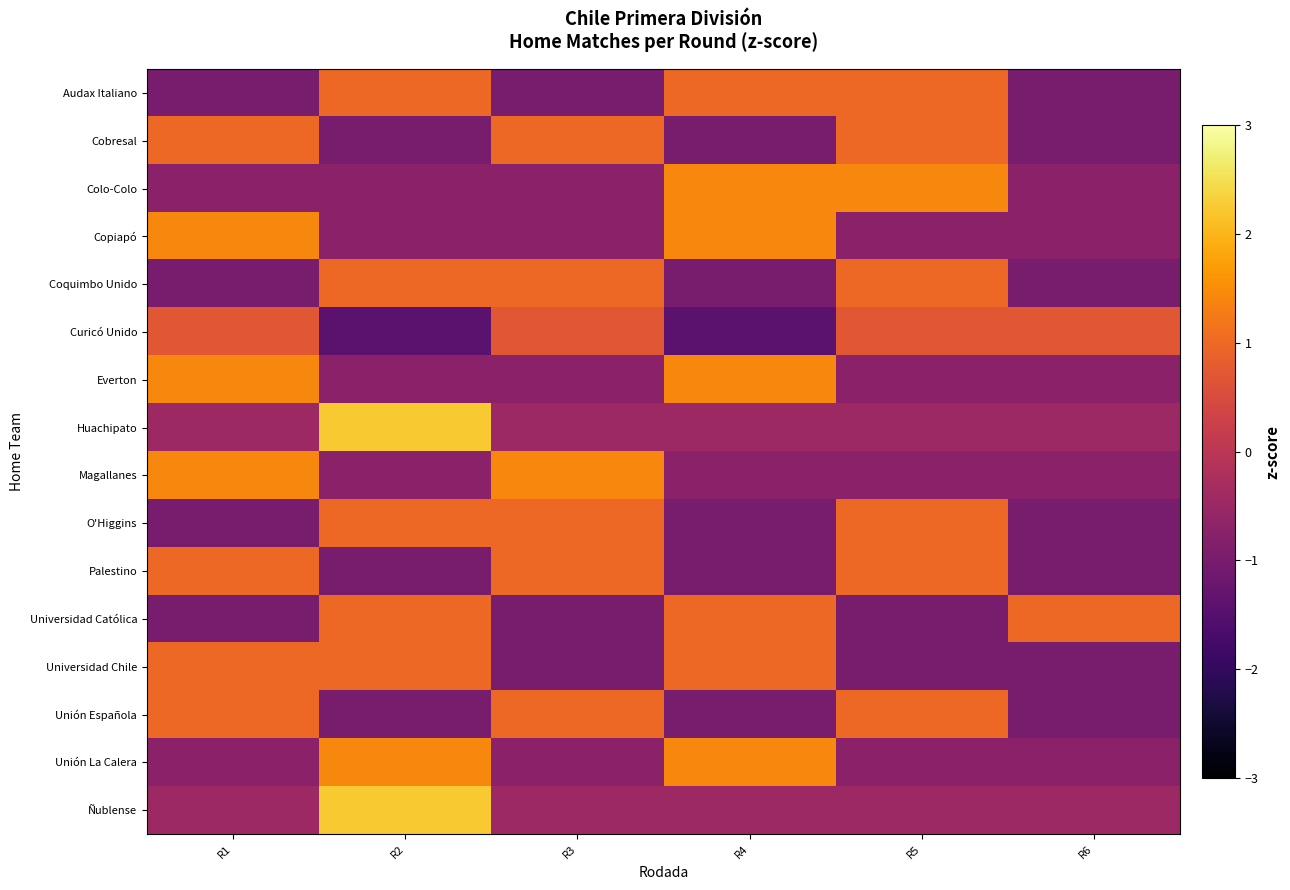

Reading left to right, extract all data points from this chart.

Audax Italiano: R1=-1.0	R2=1.0	R3=-1.0	R4=1.0	R5=1.0	R6=-1.0
Cobresal: R1=1.0	R2=-1.0	R3=1.0	R4=-1.0	R5=1.0	R6=-1.0
Colo-Colo: R1=-0.7	R2=-0.7	R3=-0.7	R4=1.4	R5=1.4	R6=-0.7
Copiapó: R1=1.4	R2=-0.7	R3=-0.7	R4=1.4	R5=-0.7	R6=-0.7
Coquimbo Unido: R1=-1.0	R2=1.0	R3=1.0	R4=-1.0	R5=1.0	R6=-1.0
Curicó Unido: R1=0.7	R2=-1.4	R3=0.7	R4=-1.4	R5=0.7	R6=0.7
Everton: R1=1.4	R2=-0.7	R3=-0.7	R4=1.4	R5=-0.7	R6=-0.7
Huachipato: R1=-0.4	R2=2.2	R3=-0.4	R4=-0.4	R5=-0.4	R6=-0.4
Magallanes: R1=1.4	R2=-0.7	R3=1.4	R4=-0.7	R5=-0.7	R6=-0.7
O'Higgins: R1=-1.0	R2=1.0	R3=1.0	R4=-1.0	R5=1.0	R6=-1.0
Palestino: R1=1.0	R2=-1.0	R3=1.0	R4=-1.0	R5=1.0	R6=-1.0
Universidad Católica: R1=-1.0	R2=1.0	R3=-1.0	R4=1.0	R5=-1.0	R6=1.0
Universidad Chile: R1=1.0	R2=1.0	R3=-1.0	R4=1.0	R5=-1.0	R6=-1.0
Unión Española: R1=1.0	R2=-1.0	R3=1.0	R4=-1.0	R5=1.0	R6=-1.0
Unión La Calera: R1=-0.7	R2=1.4	R3=-0.7	R4=1.4	R5=-0.7	R6=-0.7
Ñublense: R1=-0.4	R2=2.2	R3=-0.4	R4=-0.4	R5=-0.4	R6=-0.4